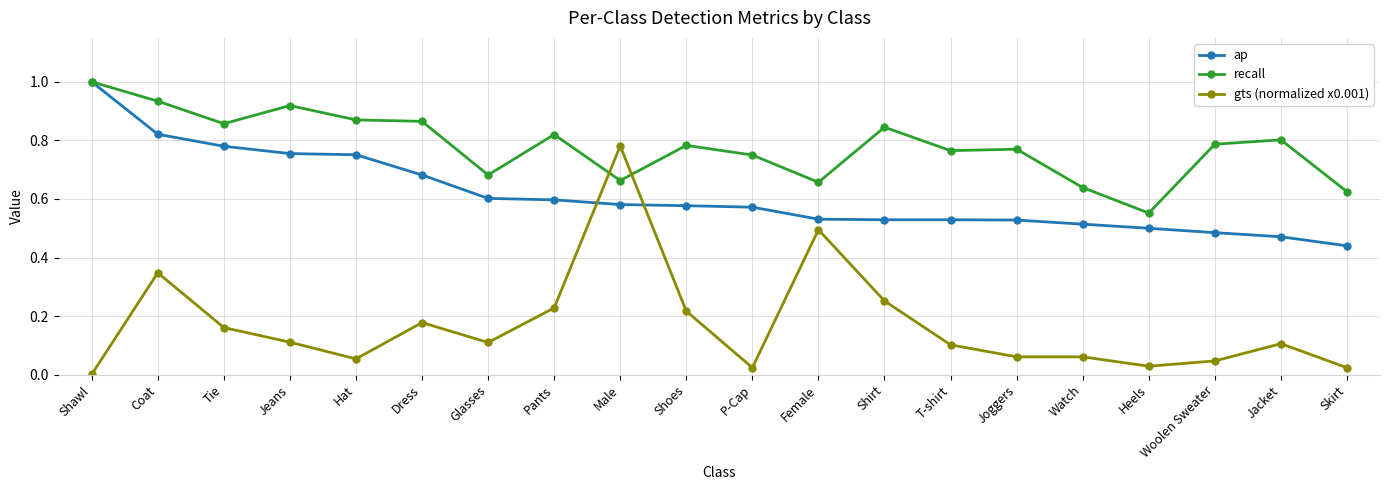

True or false: gts (normalized x0.001) has more than 1 points higher than both neighbors.

True